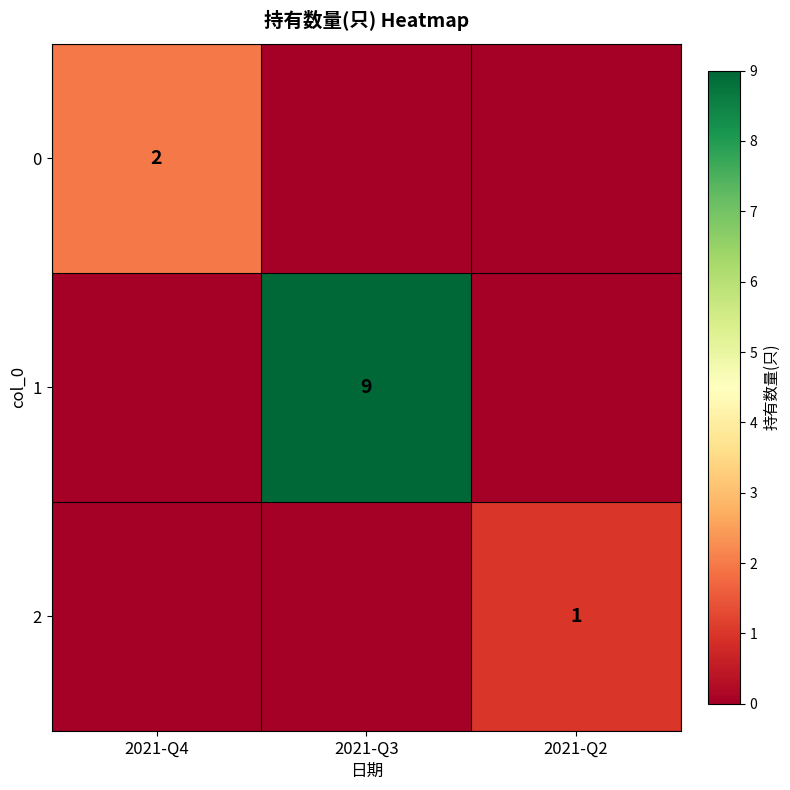

True or false: 0 has a value of 2 at 2021-Q4.

True